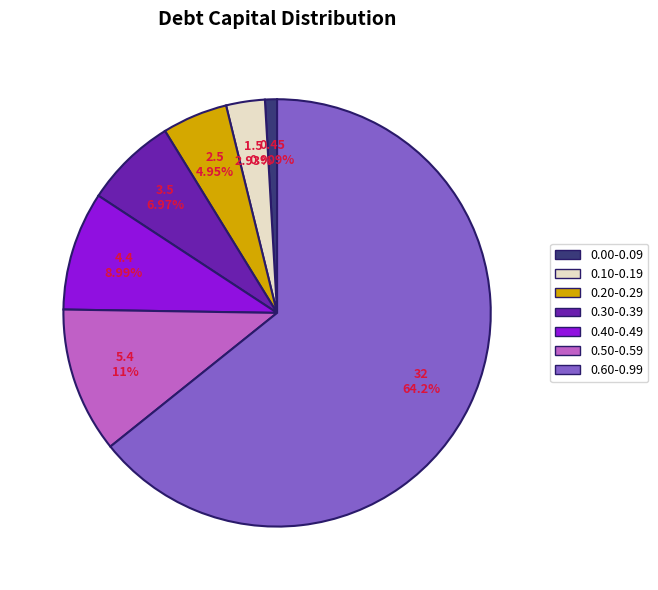

Does 0.40-0.49 account for over 50% of the chart?

No